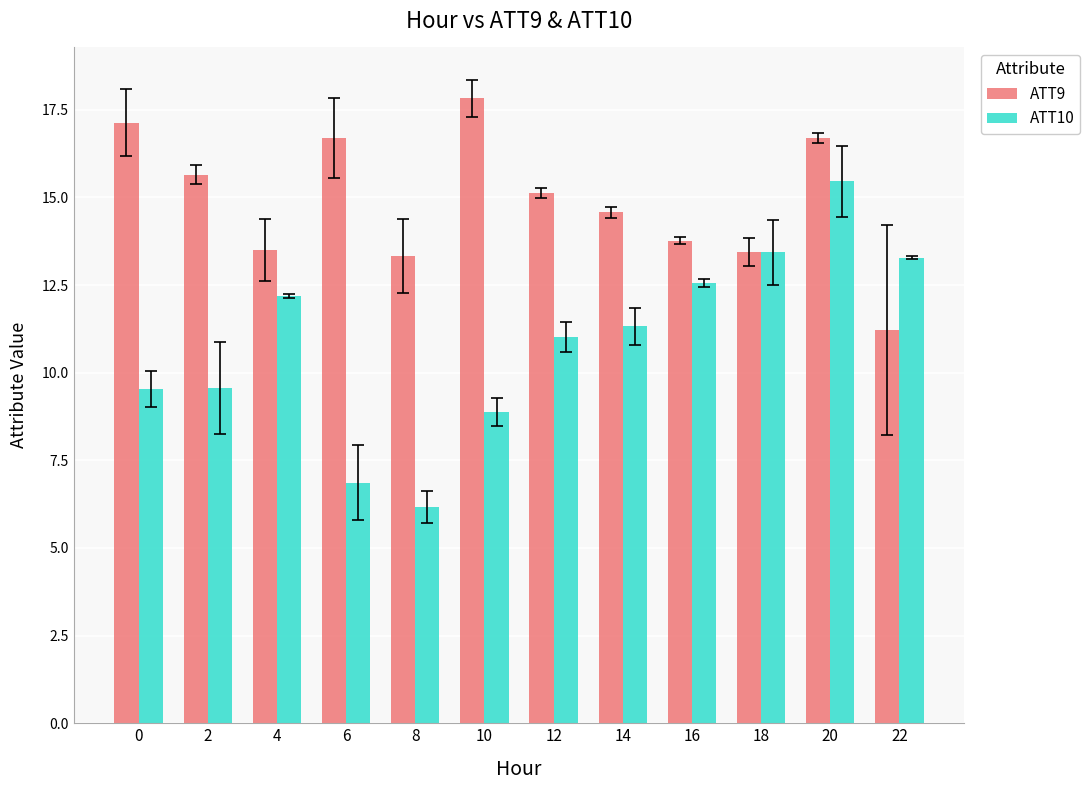

How many bars are there in total?

24